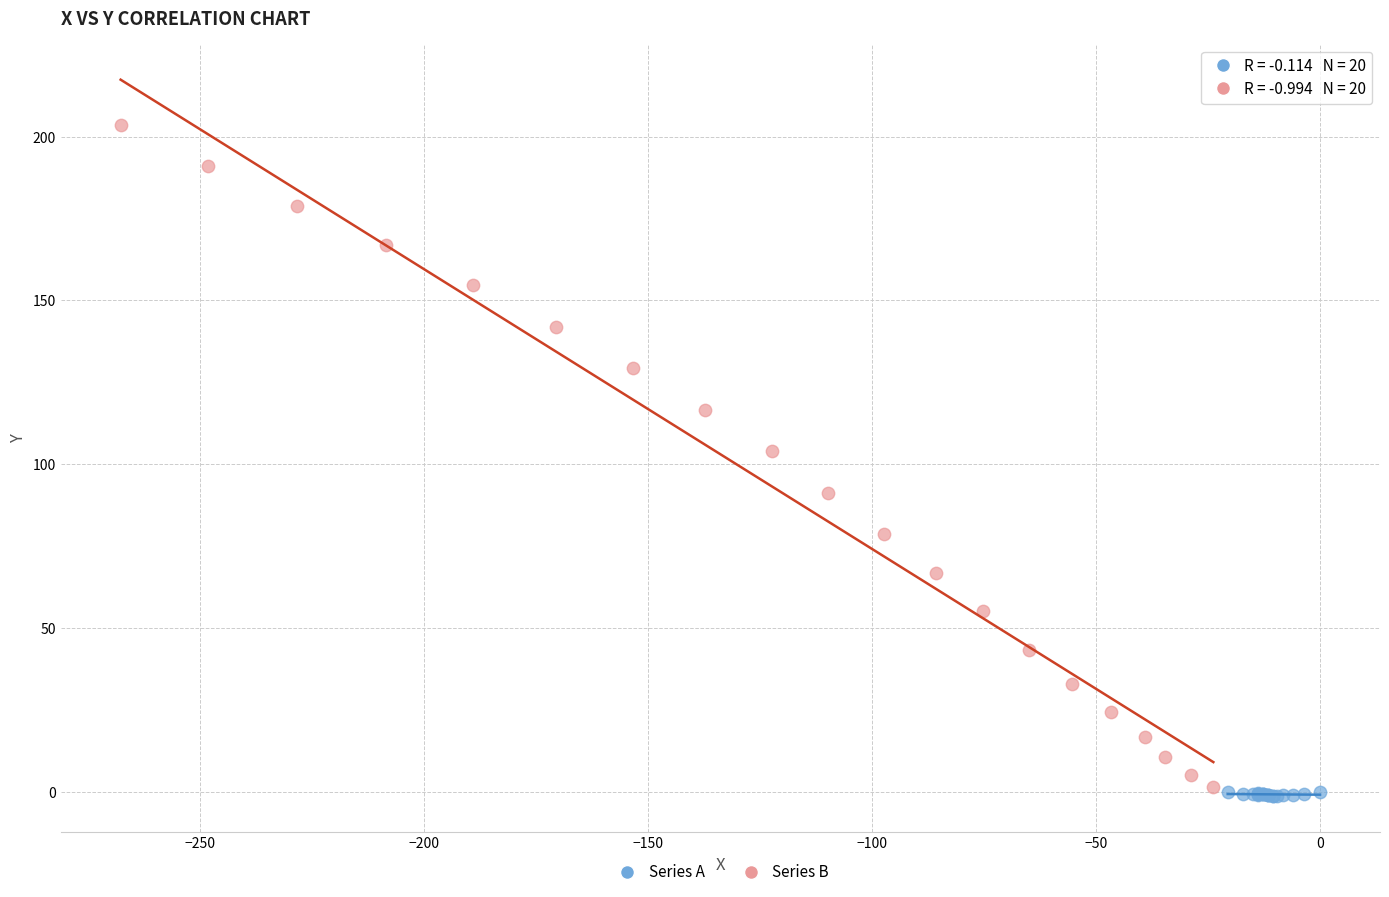

Which series has the largest Y range (max minus min)?

Series B